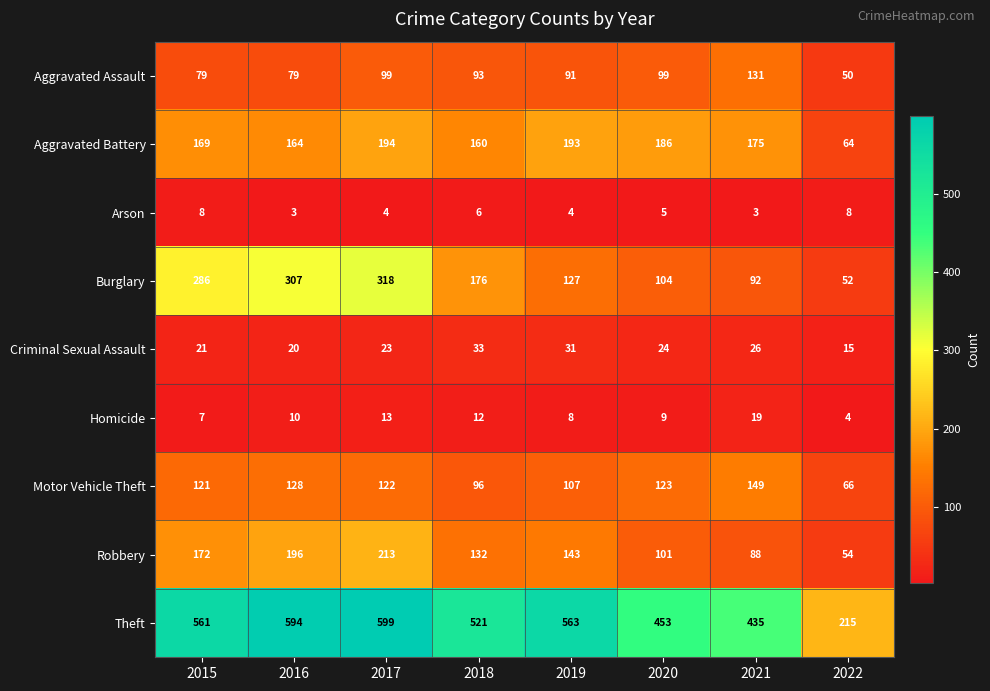

Which category has the highest value across all series?

2017